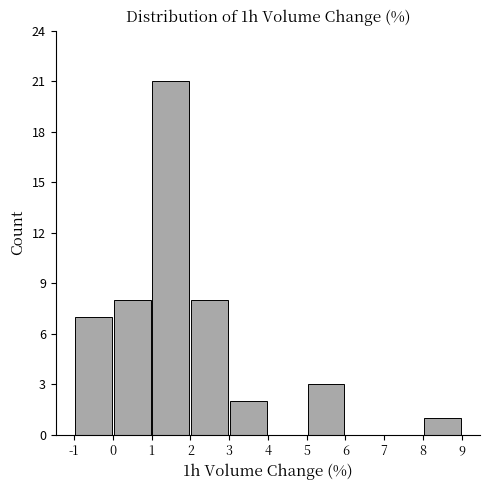

Reading left to right, list every bar in this chart as the range it spans on the x-axis followed by its height. The values are not printed on the chart, so give them approximately, as read against the axis.

-1 to 0: 7
0 to 1: 8
1 to 2: 21
2 to 3: 8
3 to 4: 2
4 to 5: 0
5 to 6: 3
6 to 7: 0
7 to 8: 0
8 to 9: 1